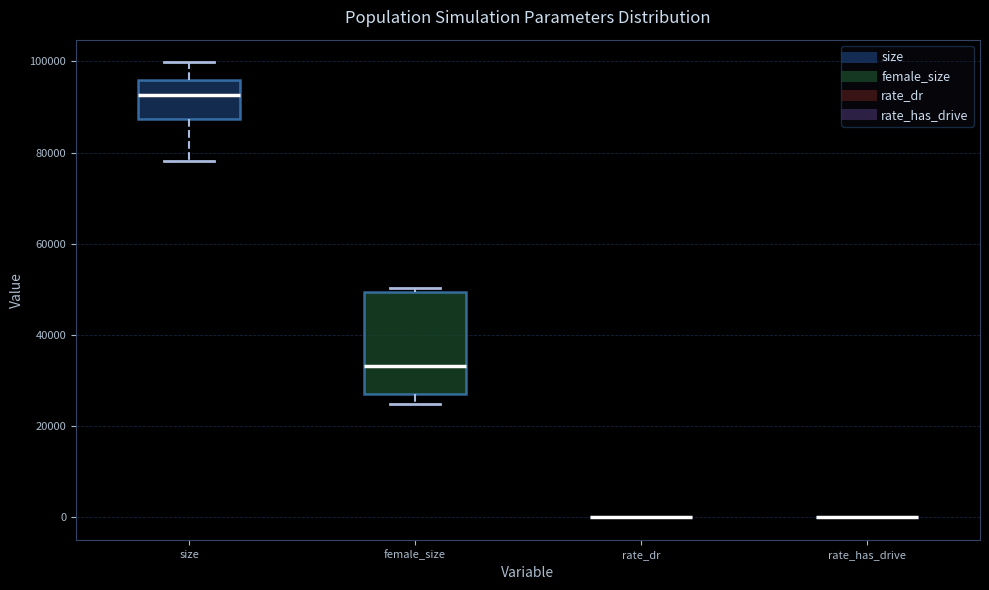

Reading left to right, transcribe this box plot: for each box, give where its median line is, the range the box spans, and where its two whiskers end, as read against the y-axis. The values are not printed on the chart, so give them approximately, as read against the axis.

size: median 92000, box 88000 to 96000, whiskers 78000 to 100000
female_size: median 34000, box 28000 to 50000, whiskers 24000 to 50000 (just above the box's upper edge)
rate_dr: box collapsed to a line at 0, whiskers 0 to 0
rate_has_drive: box collapsed to a line at 0, whiskers 0 to 0